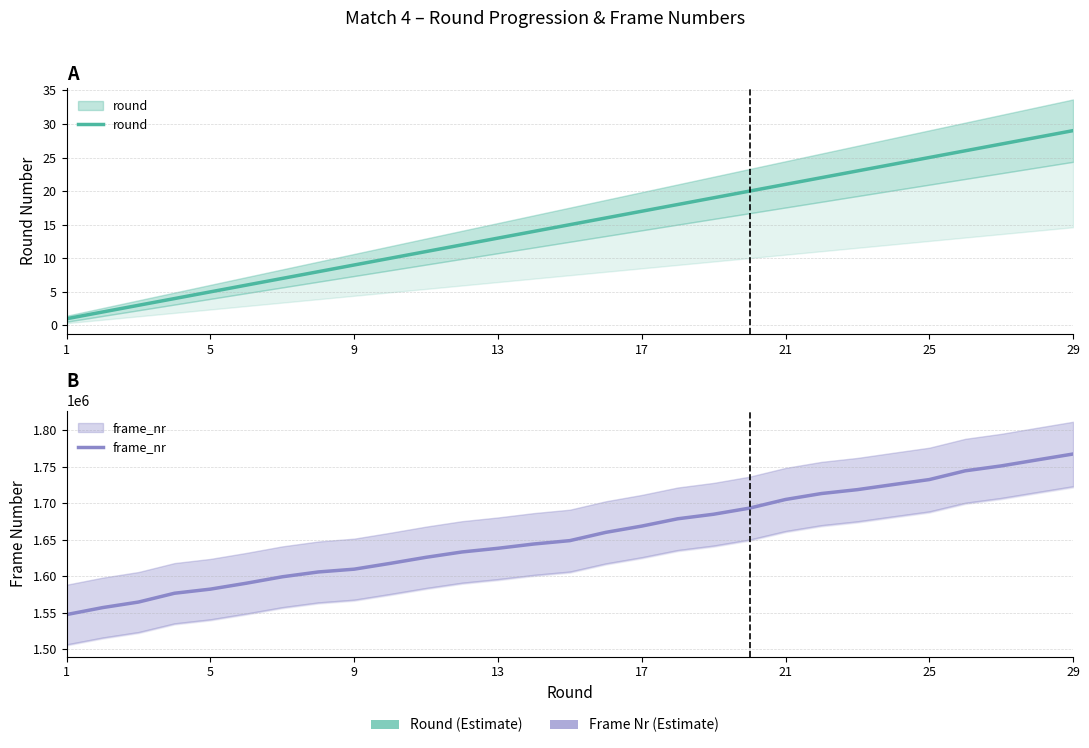

The frame_nr series shows 735445 at 15. True or false?

False